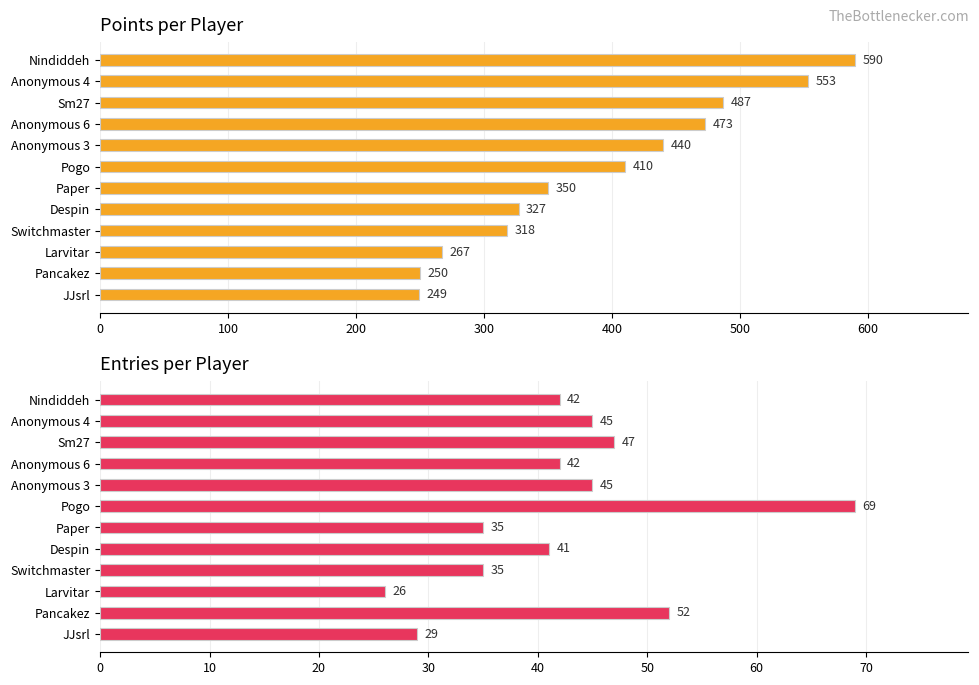

What are all the series names shown in the legend?

Points, Entries